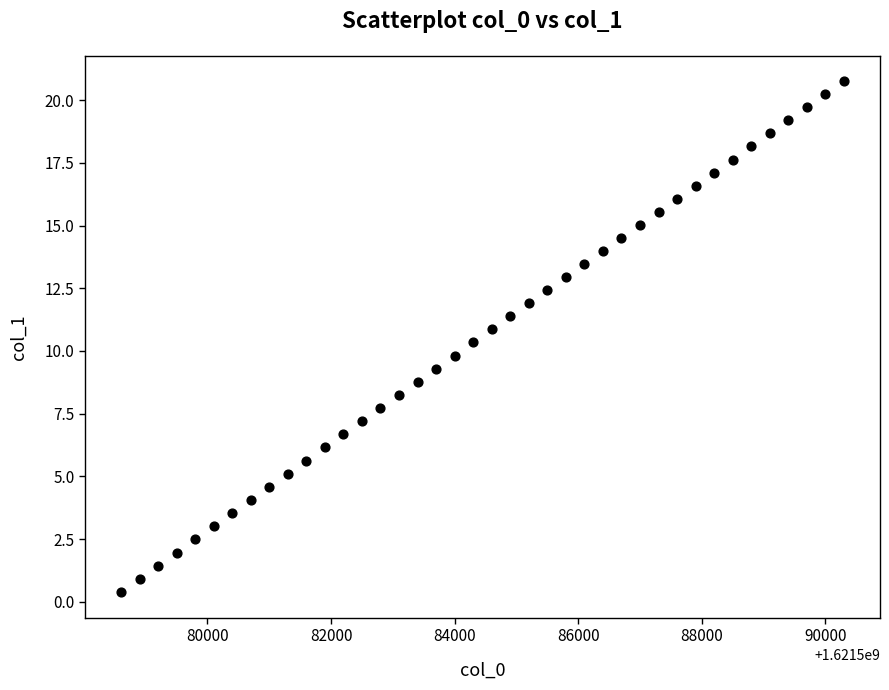

What is the range of X values (max minus min)?

11700.0